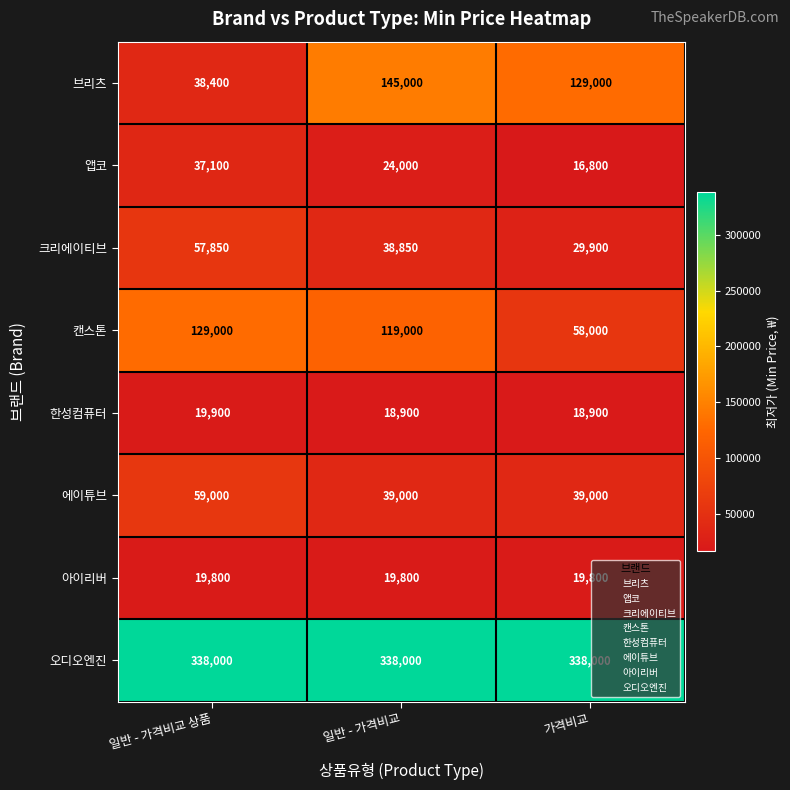

How many 에이튜브 values are between 39000 and 59000?

3